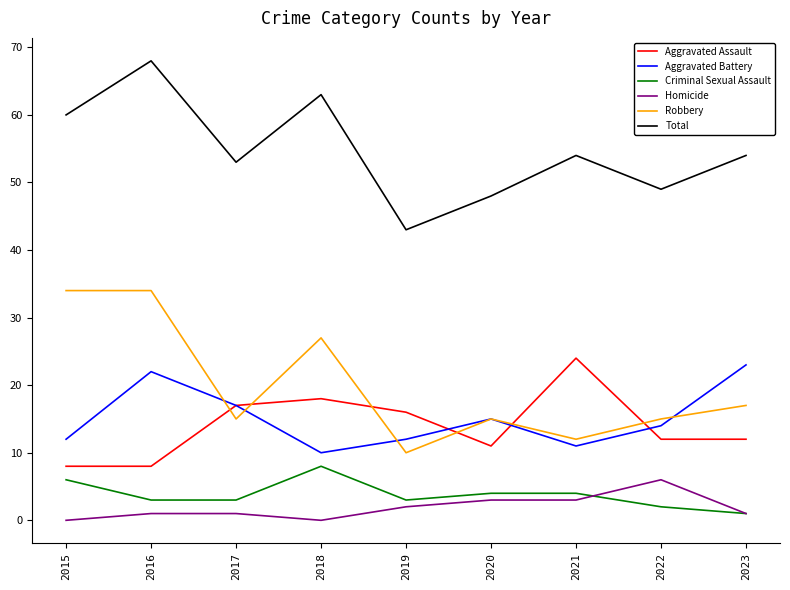

How many lines are shown in the chart?

6